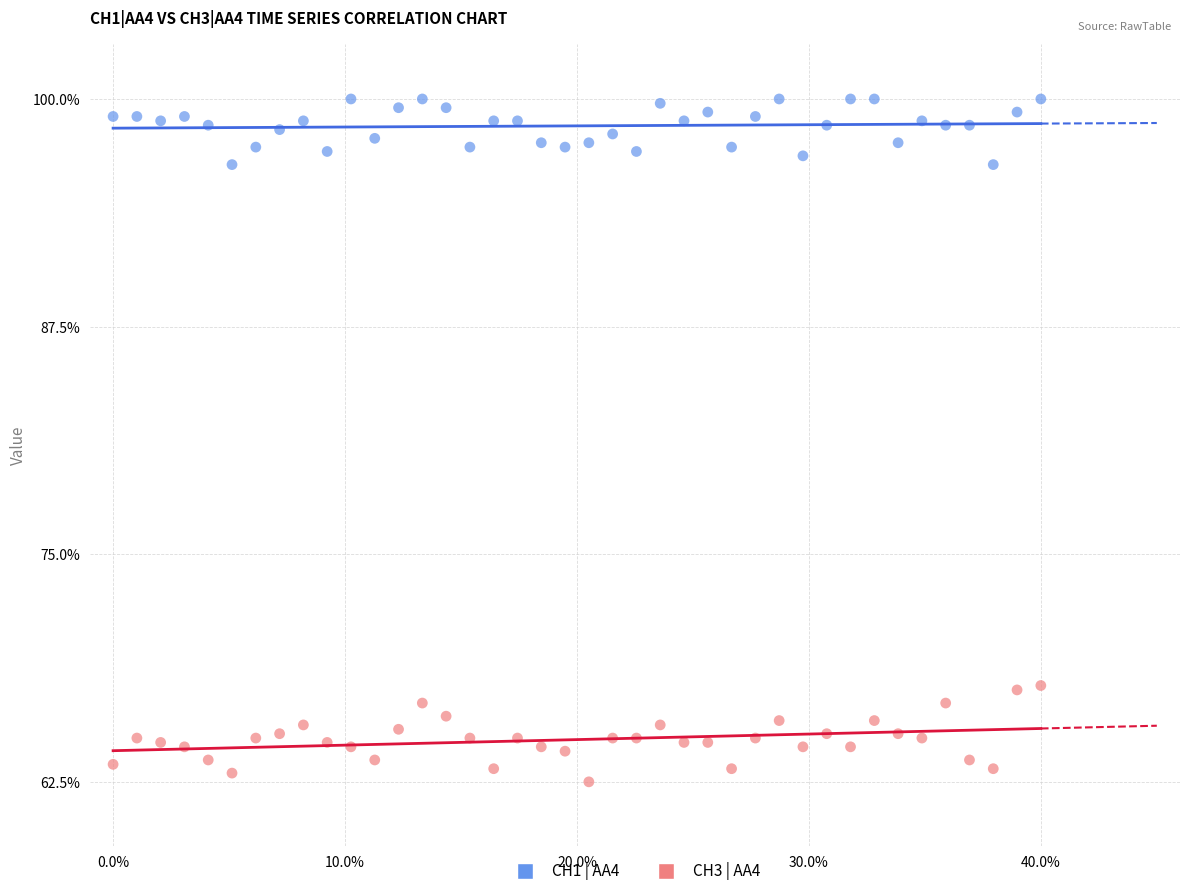

Which series reaches the maximum Y coordinate?

CH1 | AA4